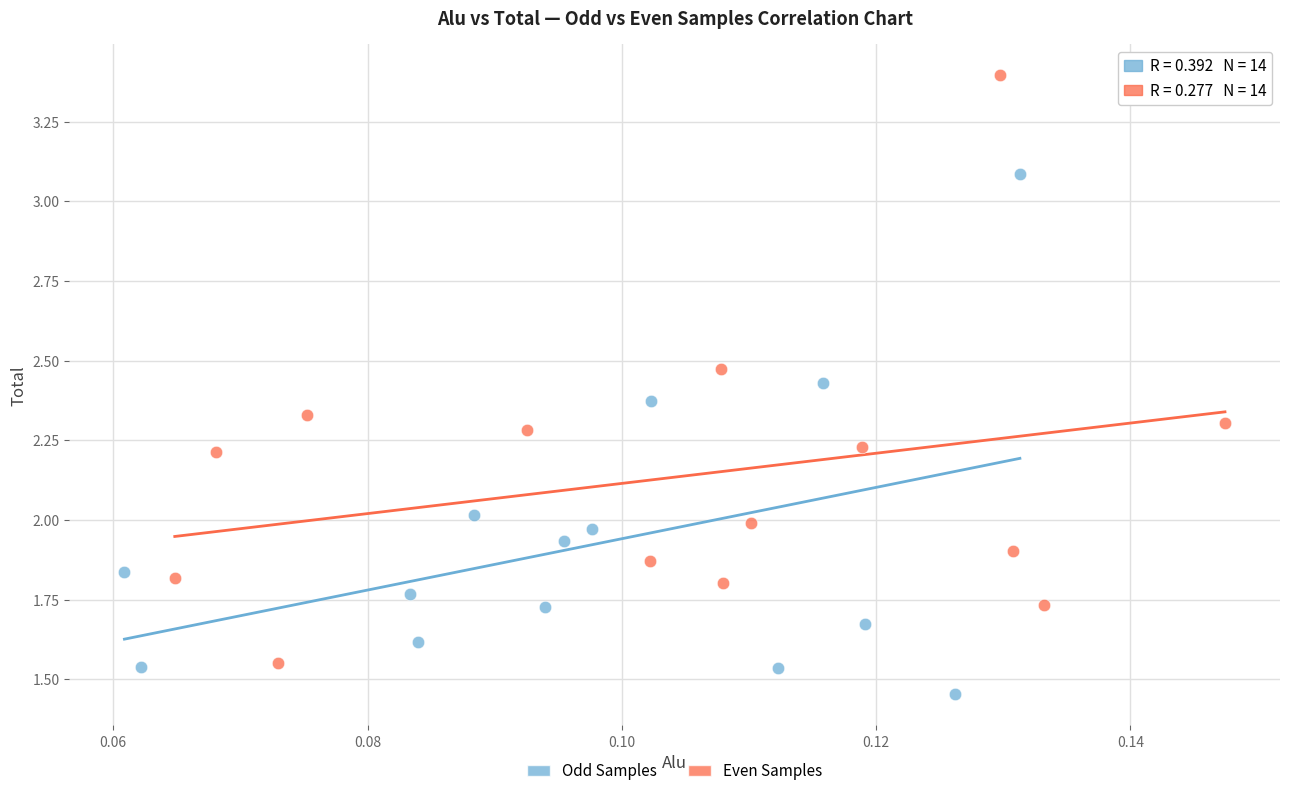

Which series reaches the minimum Y coordinate?

Odd Samples